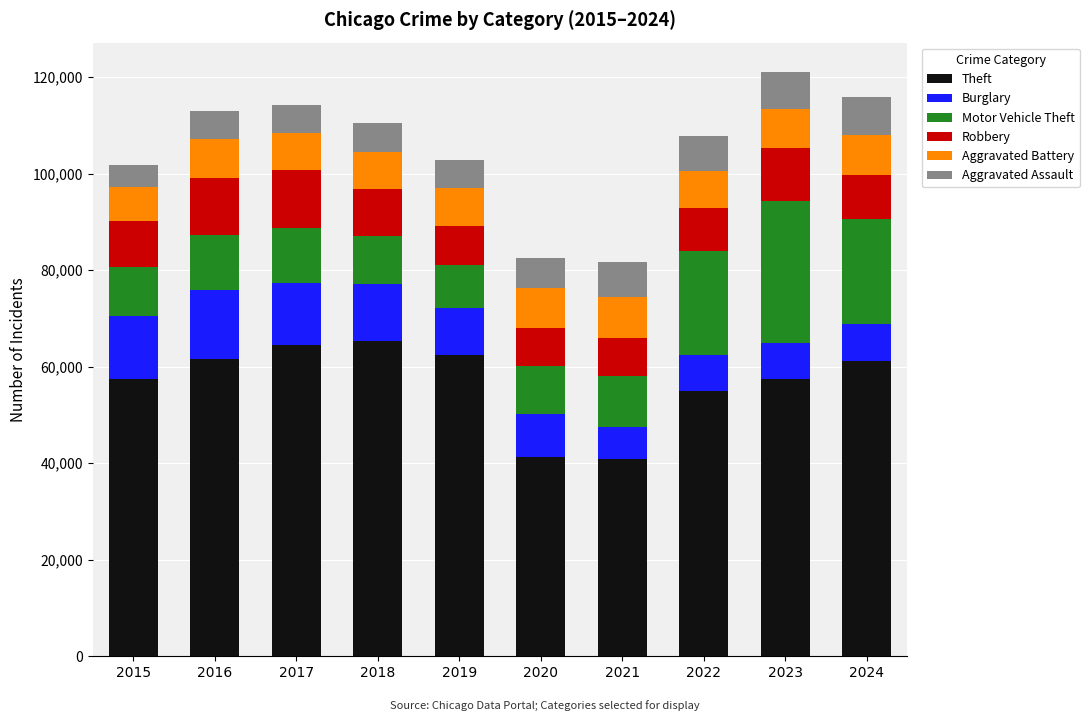

What is the total value across all series at 2017?

114286